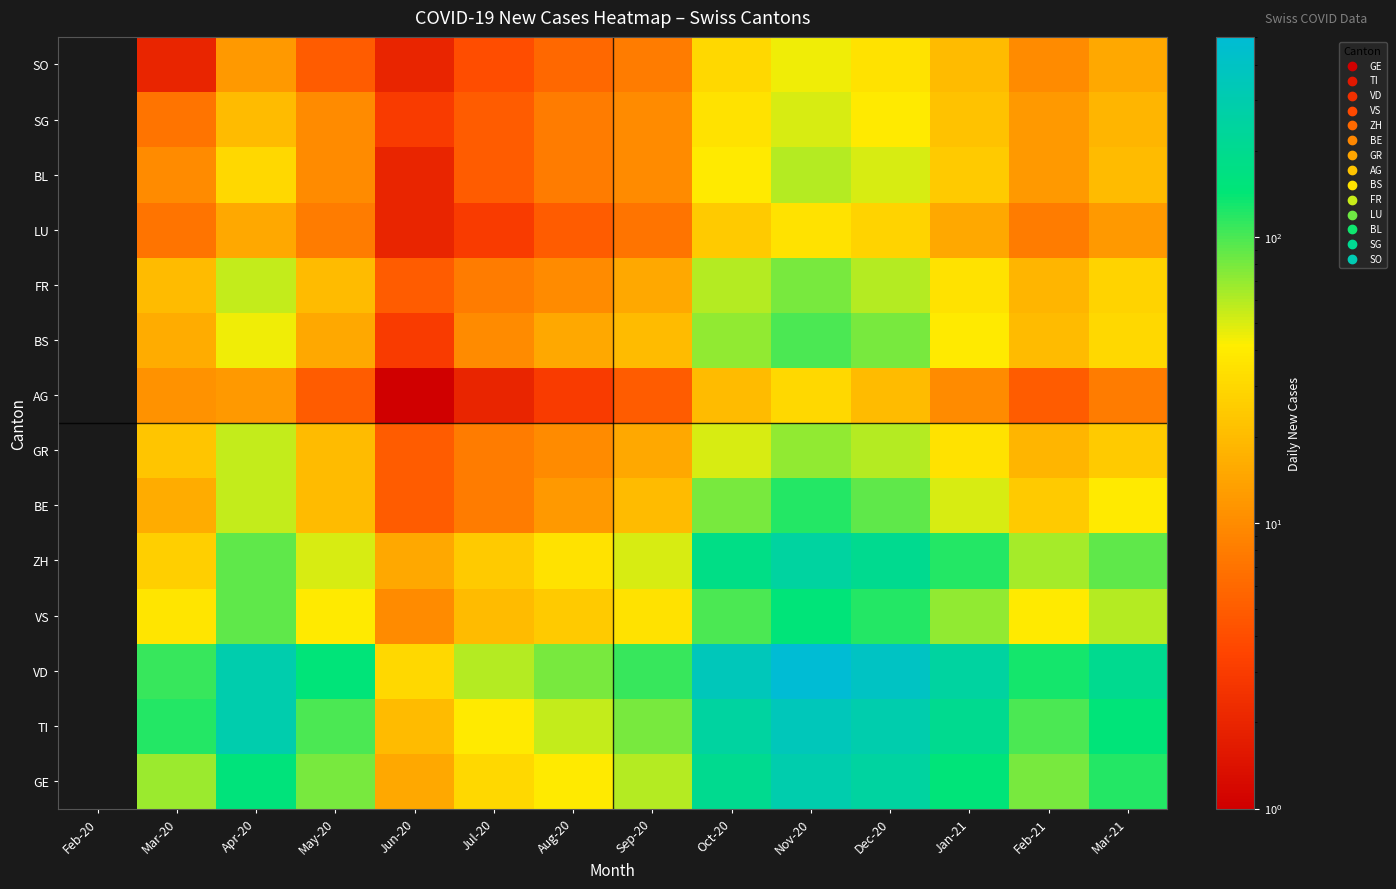

How many data points does each series have?

14